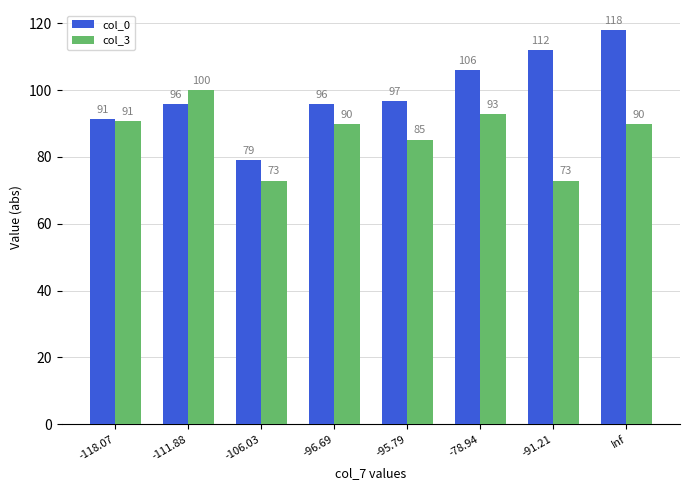

What is the sum of the col_0 values at -91.21 and -95.79?

208.6